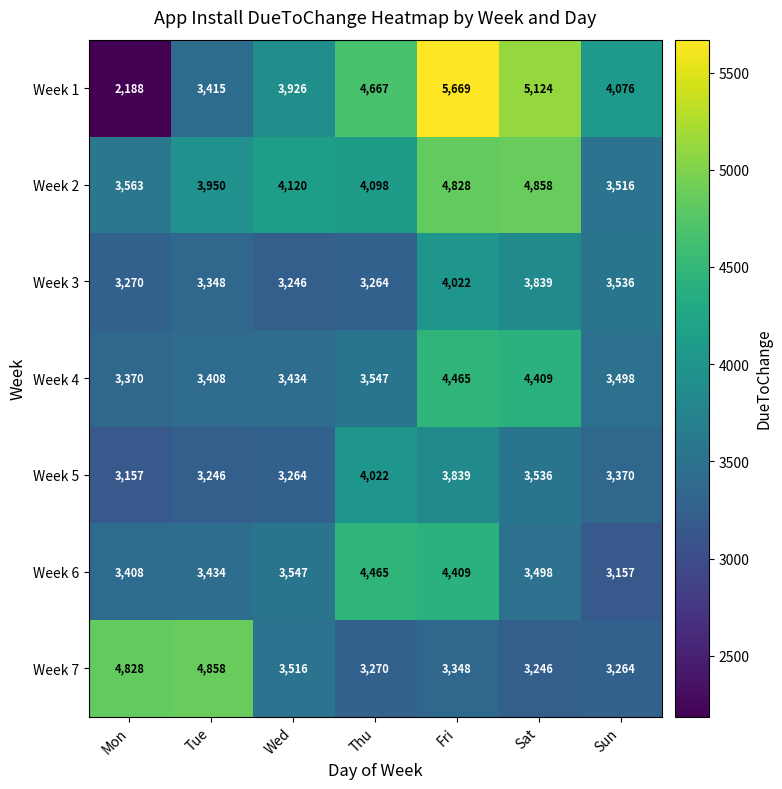

At which label is Week 1 closest to 3928?

Wed